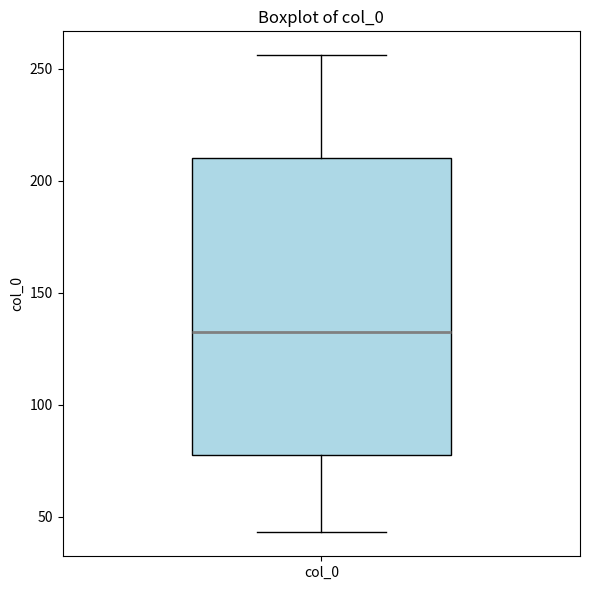

Read this box plot against the y-axis: the position of the median line, the range covered by the box, and the ends of both whiskers. The values are not printed on the chart, so give them approximately, as read against the axis.

median 135, box 80 to 210, whiskers 45 to 255